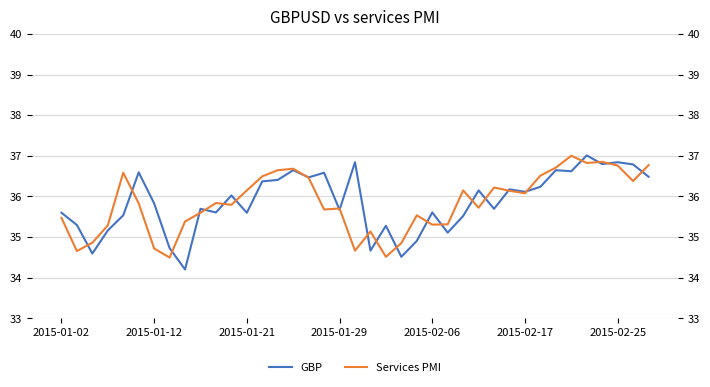

Reading left to right, what are all the values shown in this chart?

GBP: 35.6	35.3	34.6	35.2	35.5	36.6	35.8	34.7	34.2	35.7	35.6	36.0	35.6	36.4	36.4	36.6	36.5	36.6	35.7	36.8	34.7	35.3	34.5	34.9	35.6	35.1	35.5	36.1	35.7	36.2	36.1	36.2	36.6	36.6	37.0	36.8	36.8	36.8	36.5
Services PMI: 35.5	34.7	34.9	35.3	36.6	35.8	34.7	34.5	35.4	35.6	35.8	35.8	36.1	36.5	36.6	36.7	36.5	35.7	35.7	34.7	35.1	34.5	34.9	35.5	35.3	35.3	36.1	35.7	36.2	36.1	36.1	36.5	36.7	37.0	36.8	36.9	36.8	36.4	36.8